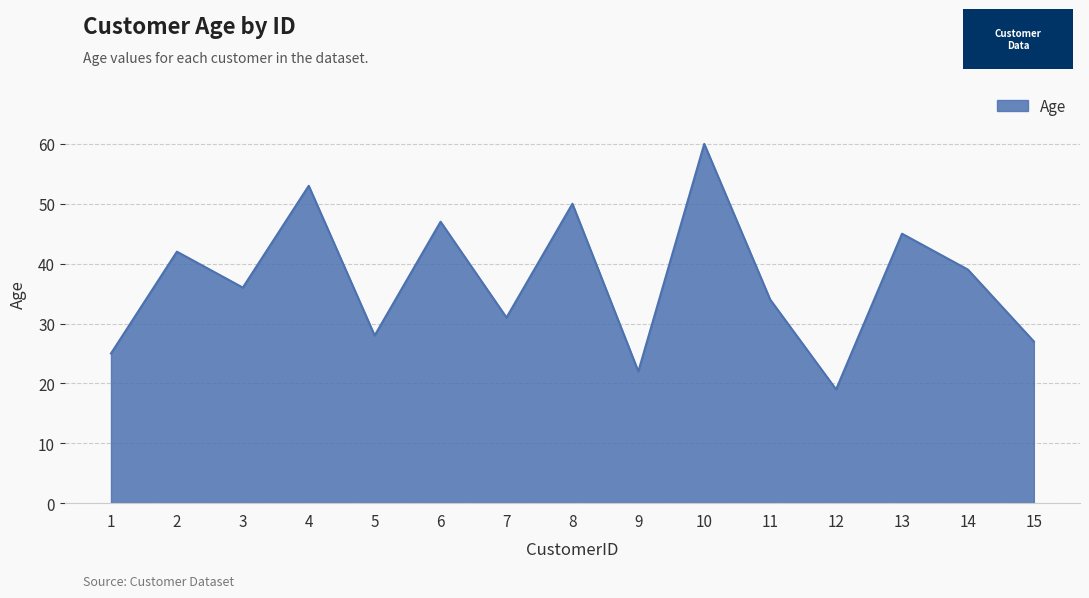

What is the difference between the values at 15 and 8?

23